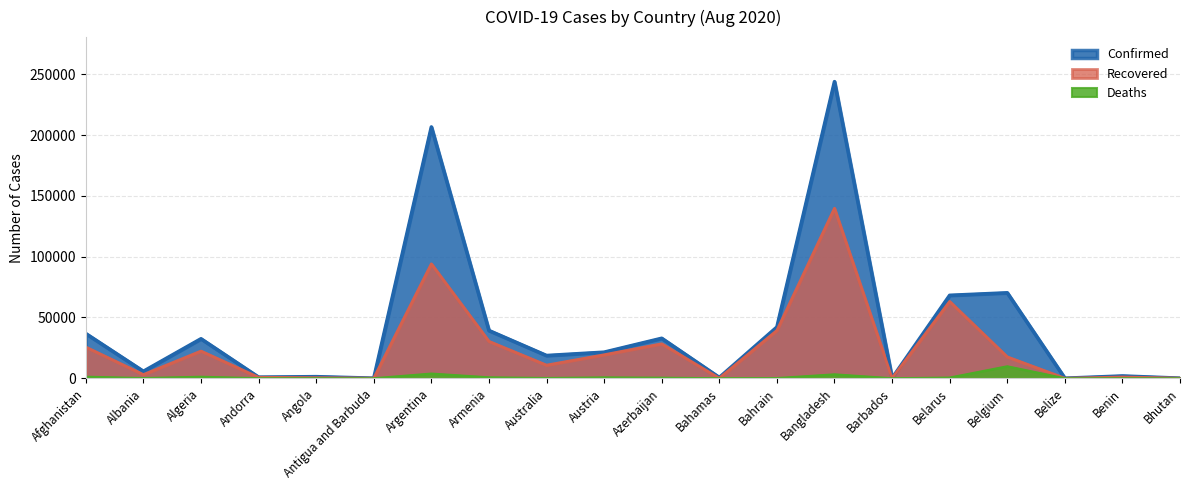

True or false: Recovered has a value of 17 at Antigua and Barbuda.

False